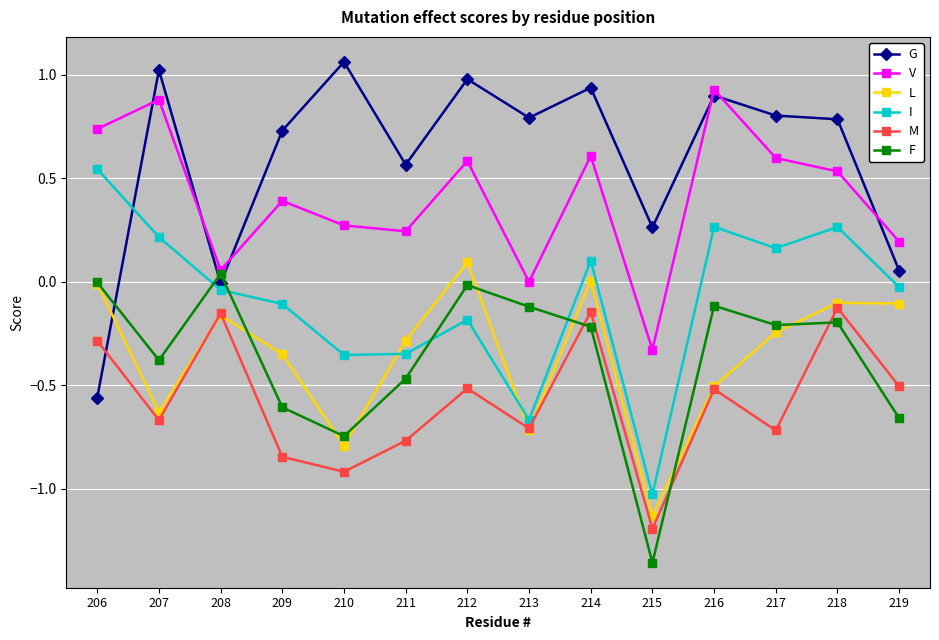

How many times do M and F cross each other?

3